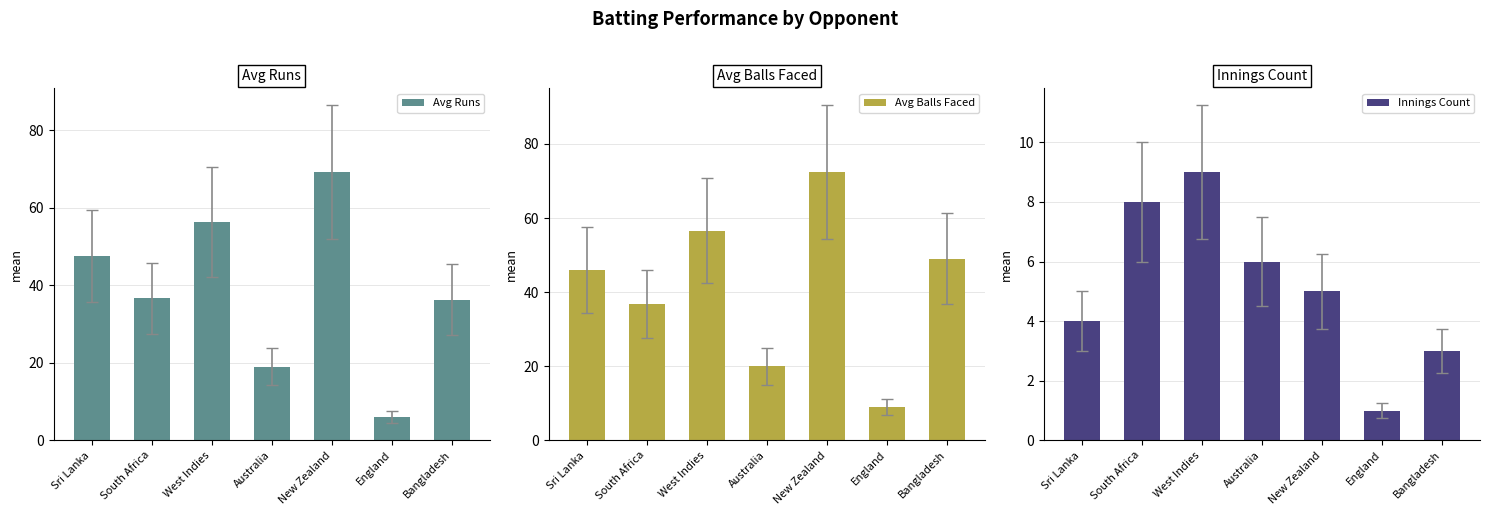

What is the maximum value shown in the chart?

72.4